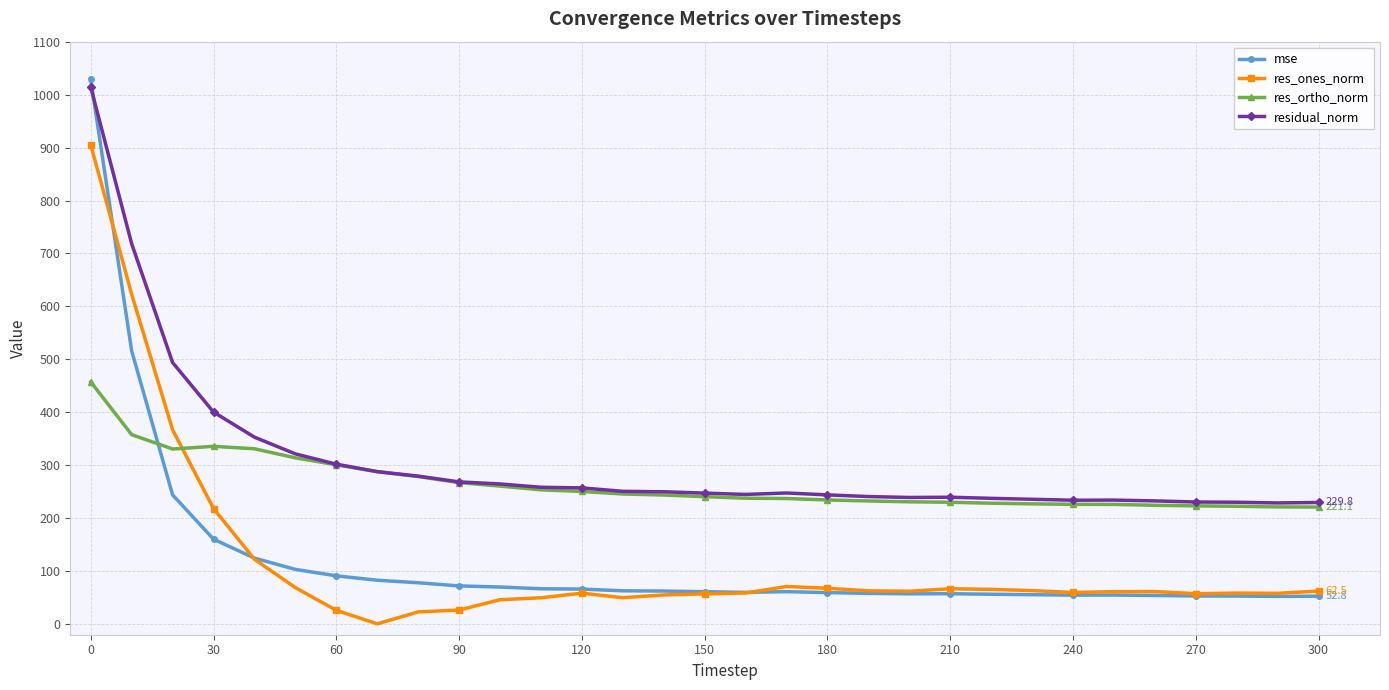

Which series has the widest spread of values?

mse